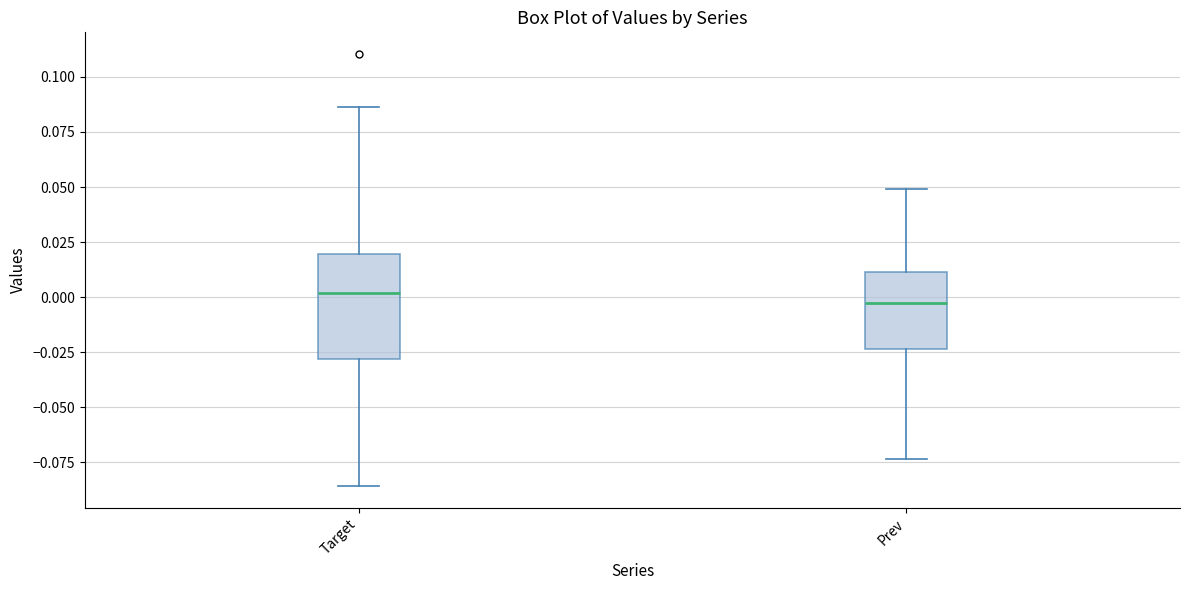

Reading left to right, read every box against the y-axis: the position of its median line, the range the box covers, and the ends of its whiskers. The values are not printed on the chart, so give them approximately, as read against the axis.

Target: median 0.000, box -0.030 to 0.020, whiskers -0.085 to 0.085
Prev: median 0.000, box -0.025 to 0.010, whiskers -0.075 to 0.050